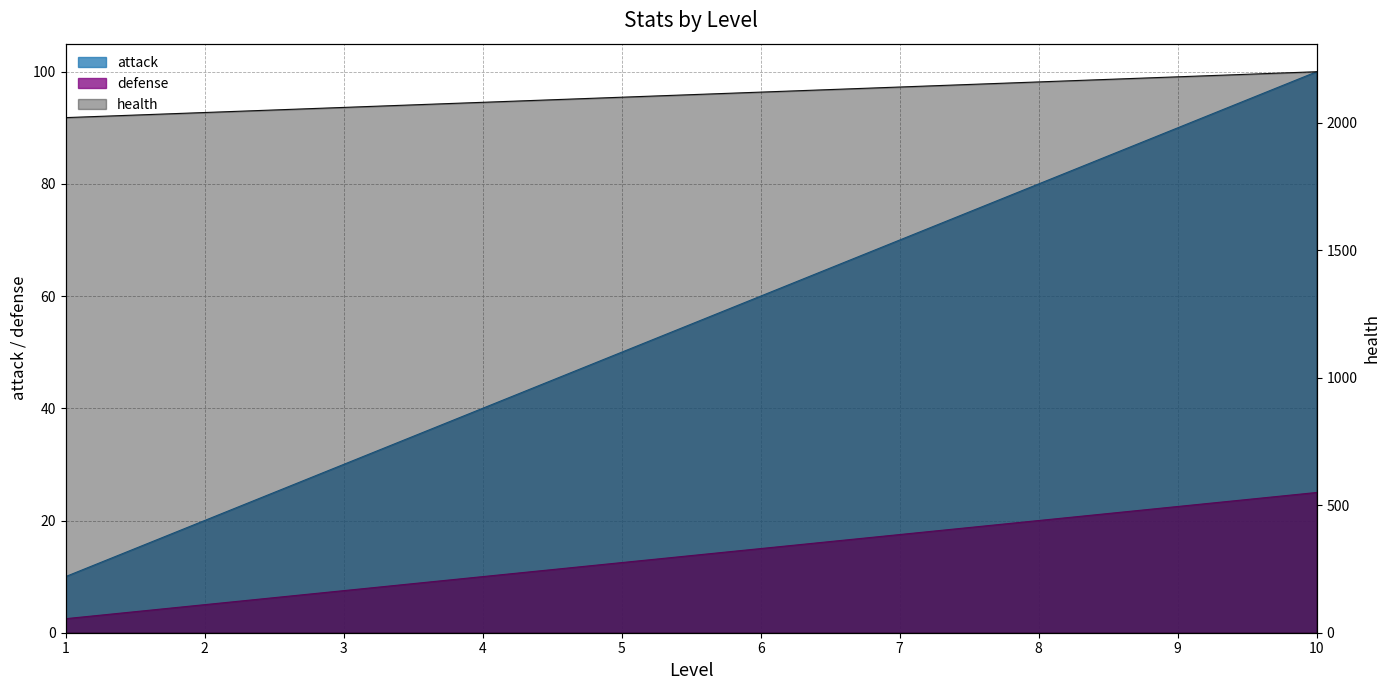

True or false: defense and health intersect in this chart.

False